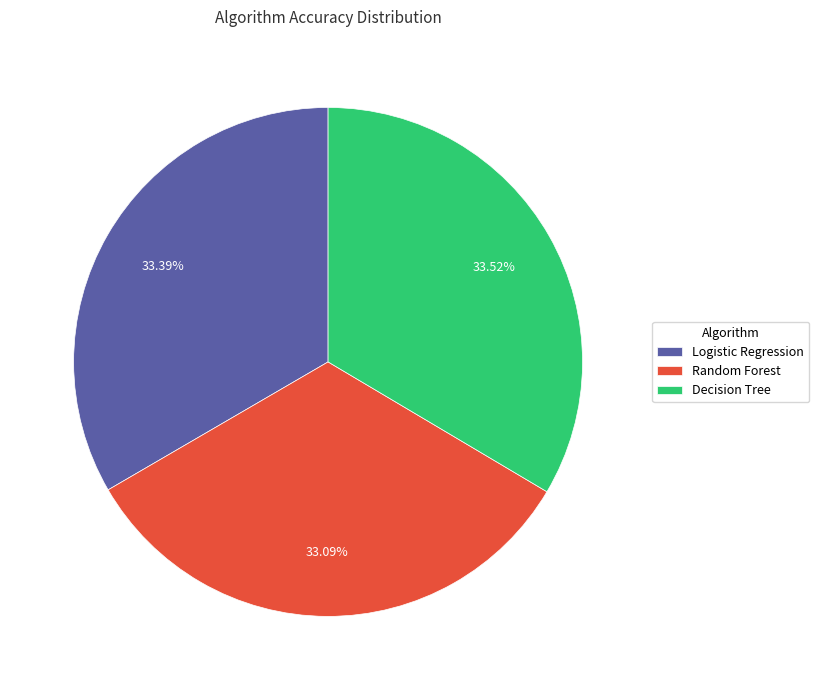

Is there any slice that represents more than half of the pie?

No